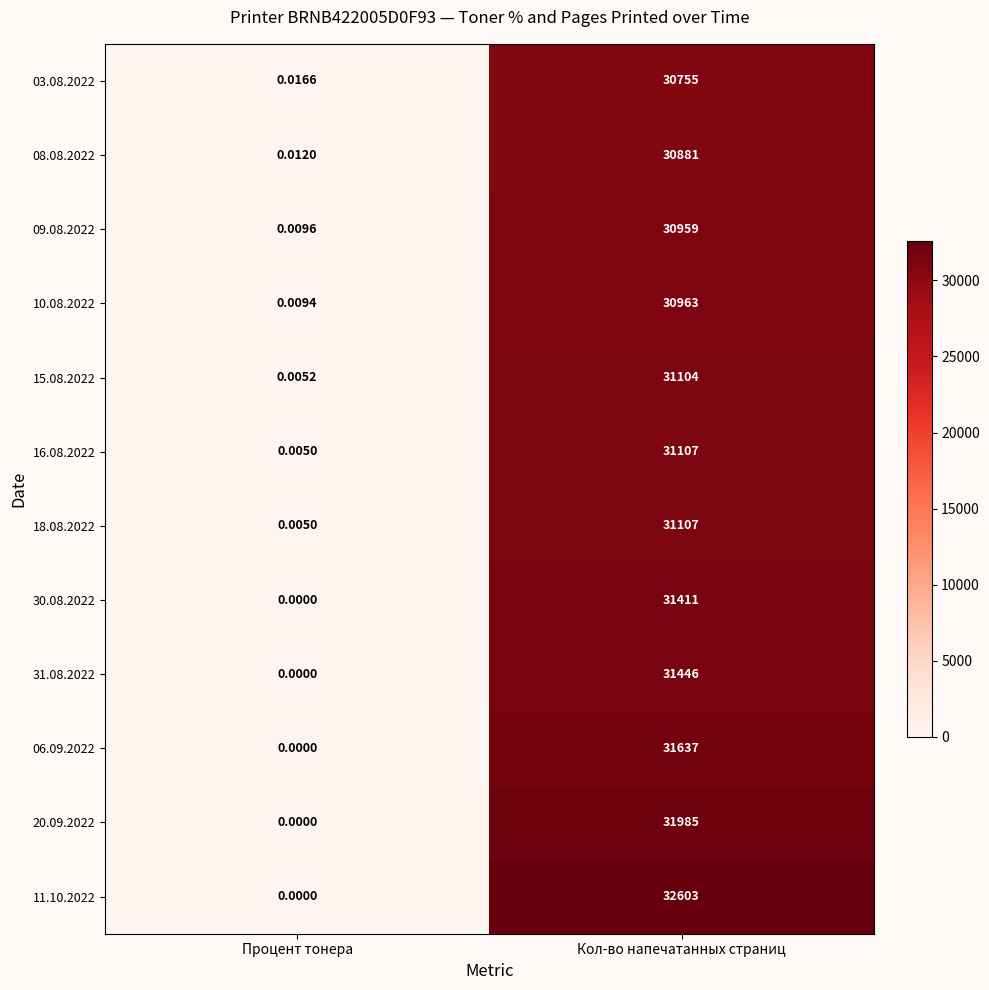

Where is 03.08.2022 nearest to the value 15377?

Процент тонера